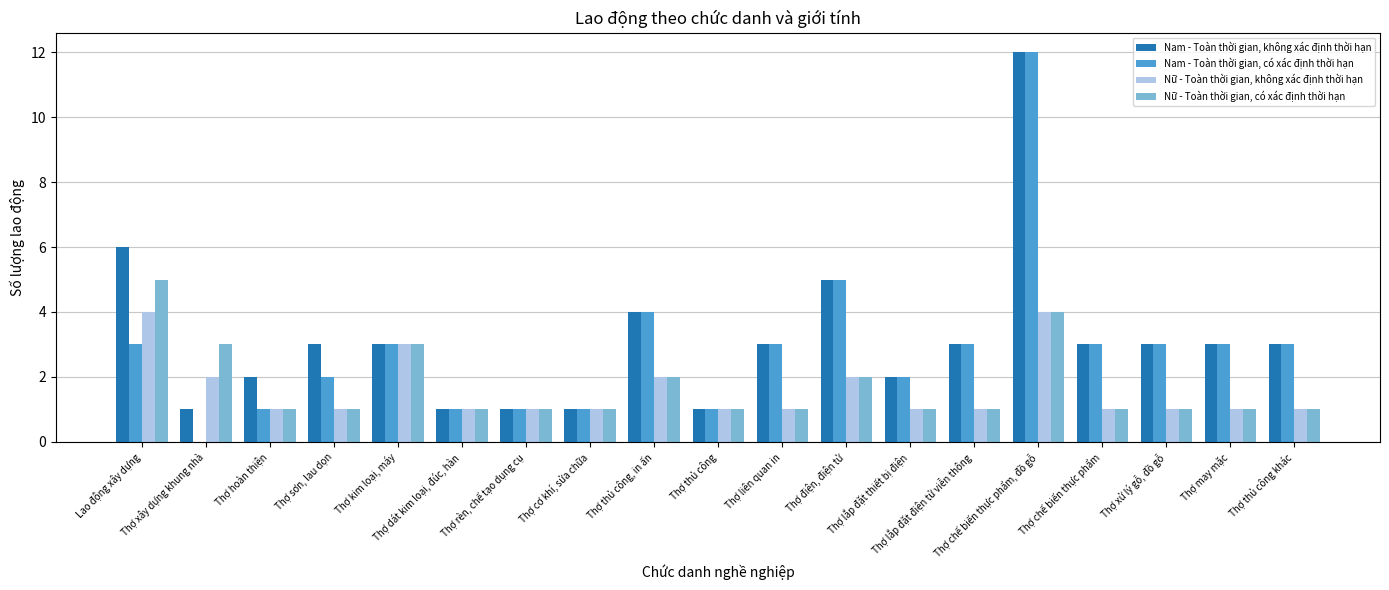

What is the maximum value shown in the chart?

12